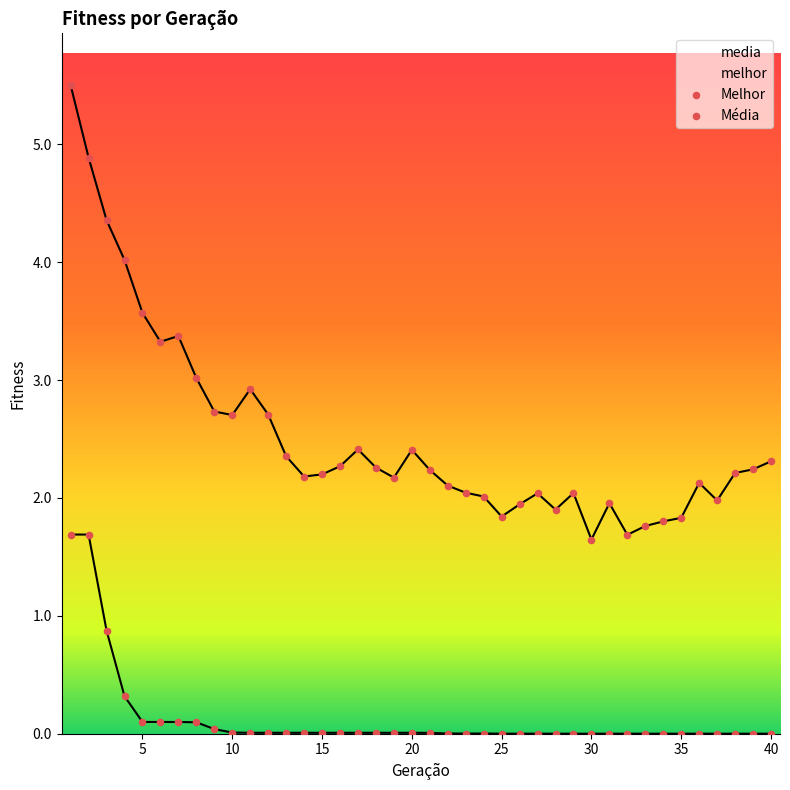

What is the total value across all series at 14?

2.2